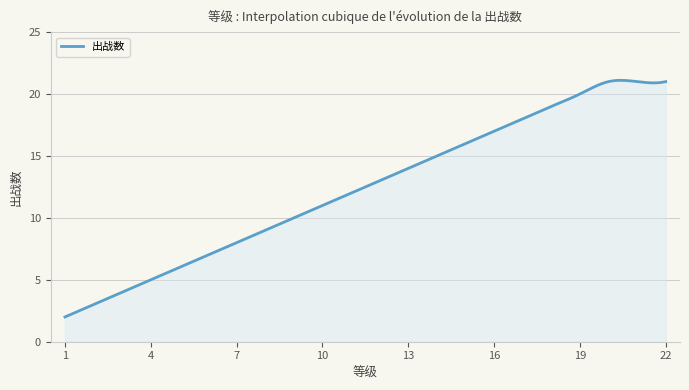

What is the minimum value shown in the chart?

2.0